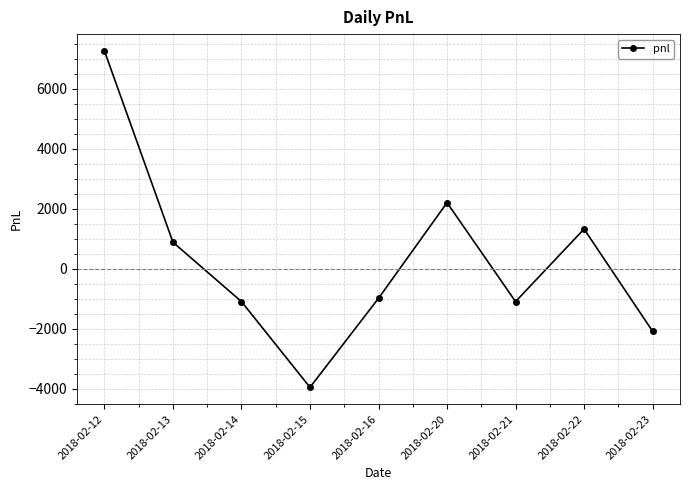

At which category does the data reach its first local peak?

2018-02-20